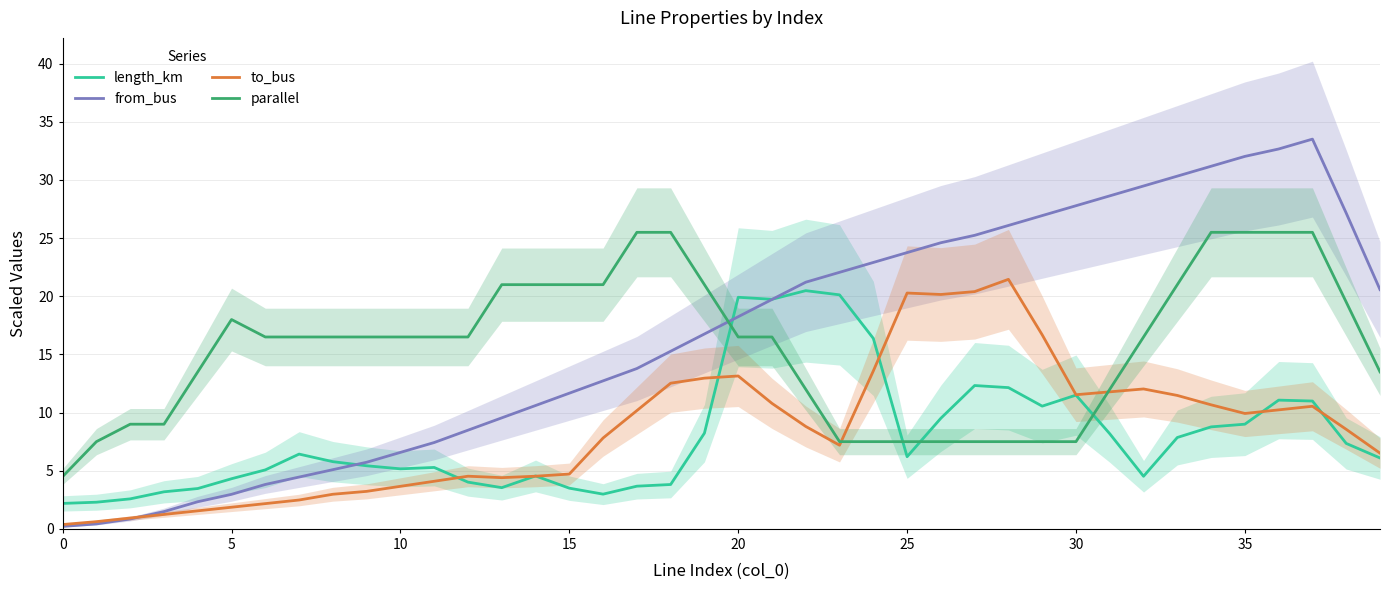

Rank the series by their maximum value, from lowest to highest.

length_km, to_bus, parallel, from_bus